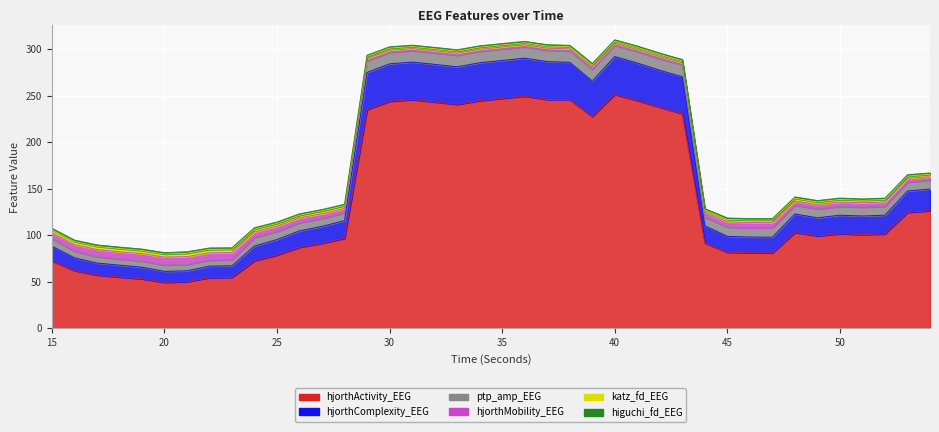

How many data points in hjorthMobility_EEG are less than 4?

17